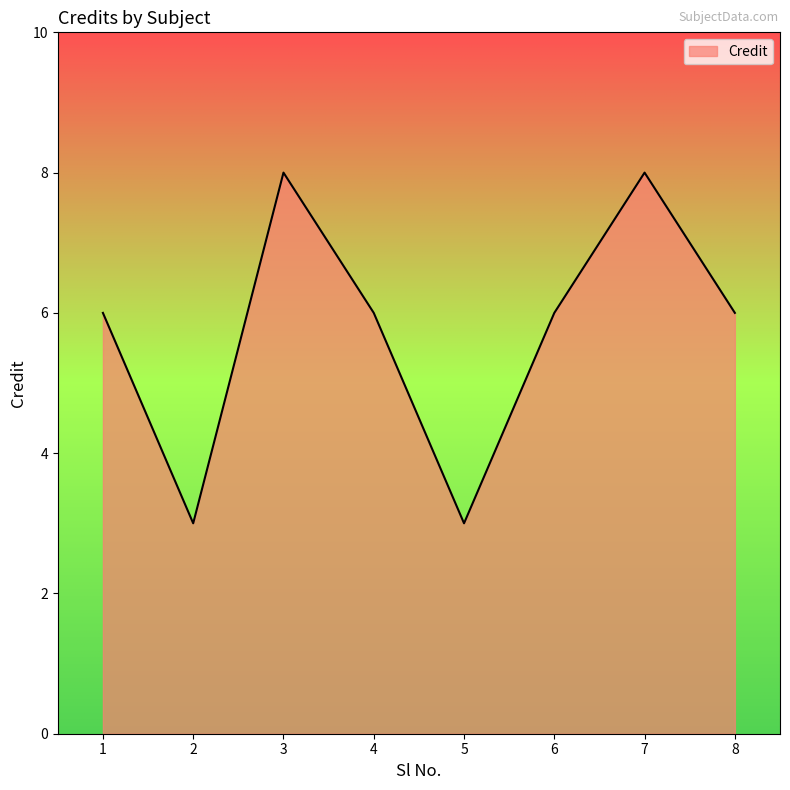

What is the maximum value shown in the chart?

8